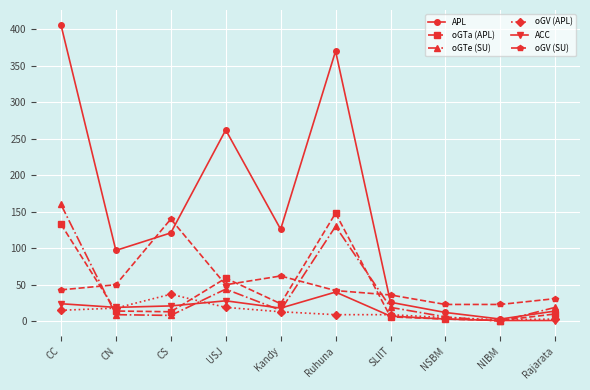

At which category does oGTe (SU) reach its first local peak?

USJ